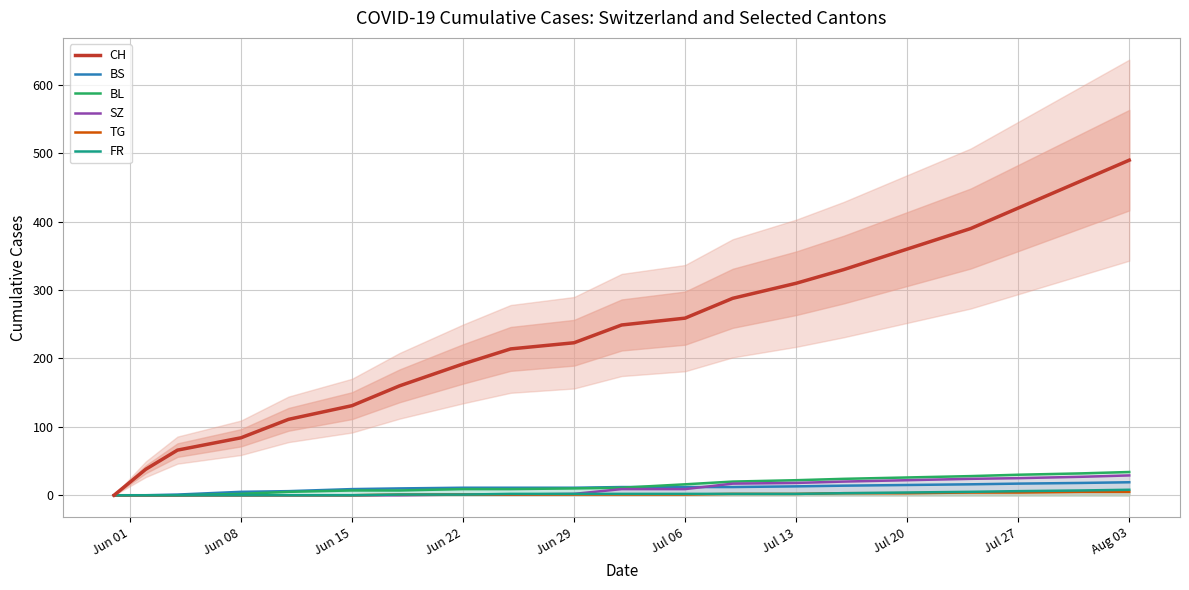

True or false: BL has more than 1 points higher than both neighbors.

False